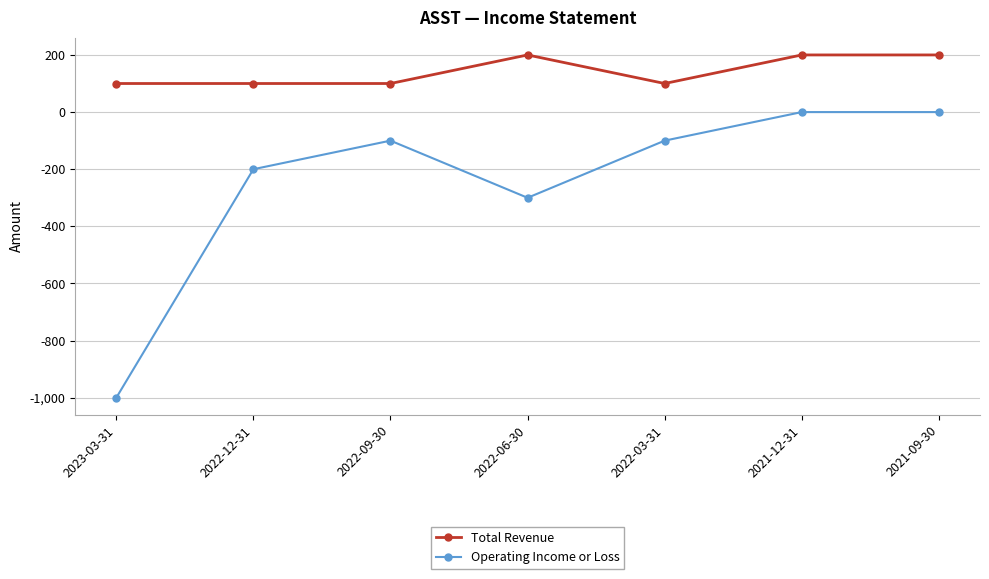

What is the greatest value displayed?

200